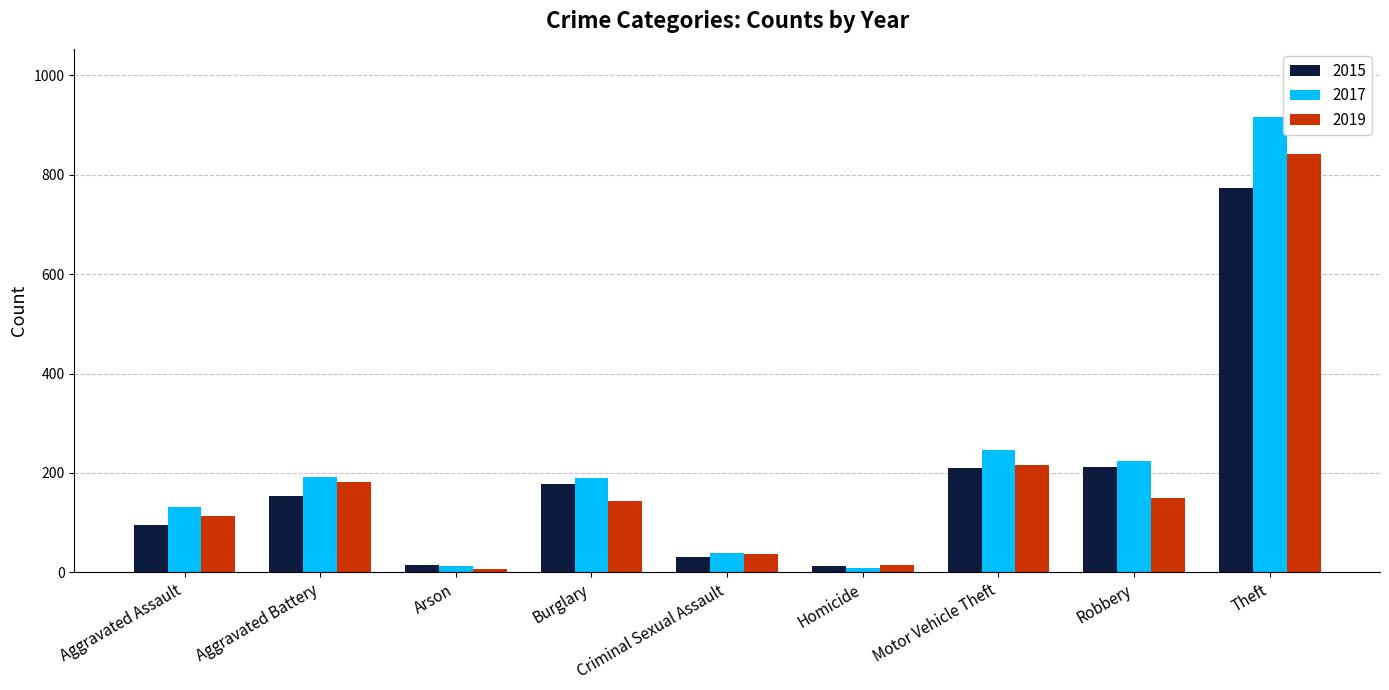

Between Burglary and Theft, which series saw the biggest shift?

2017